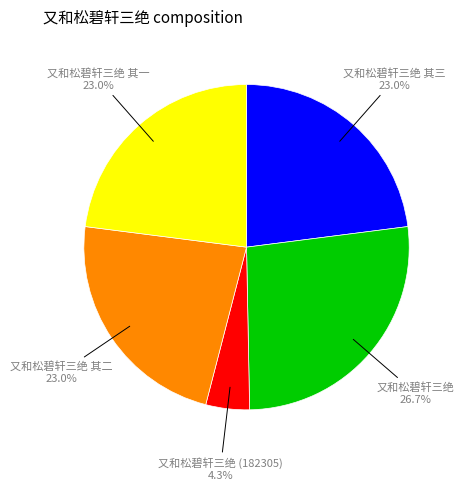

What percentage is NOT represented by 又和松碧轩三绝 其一?

77.0%